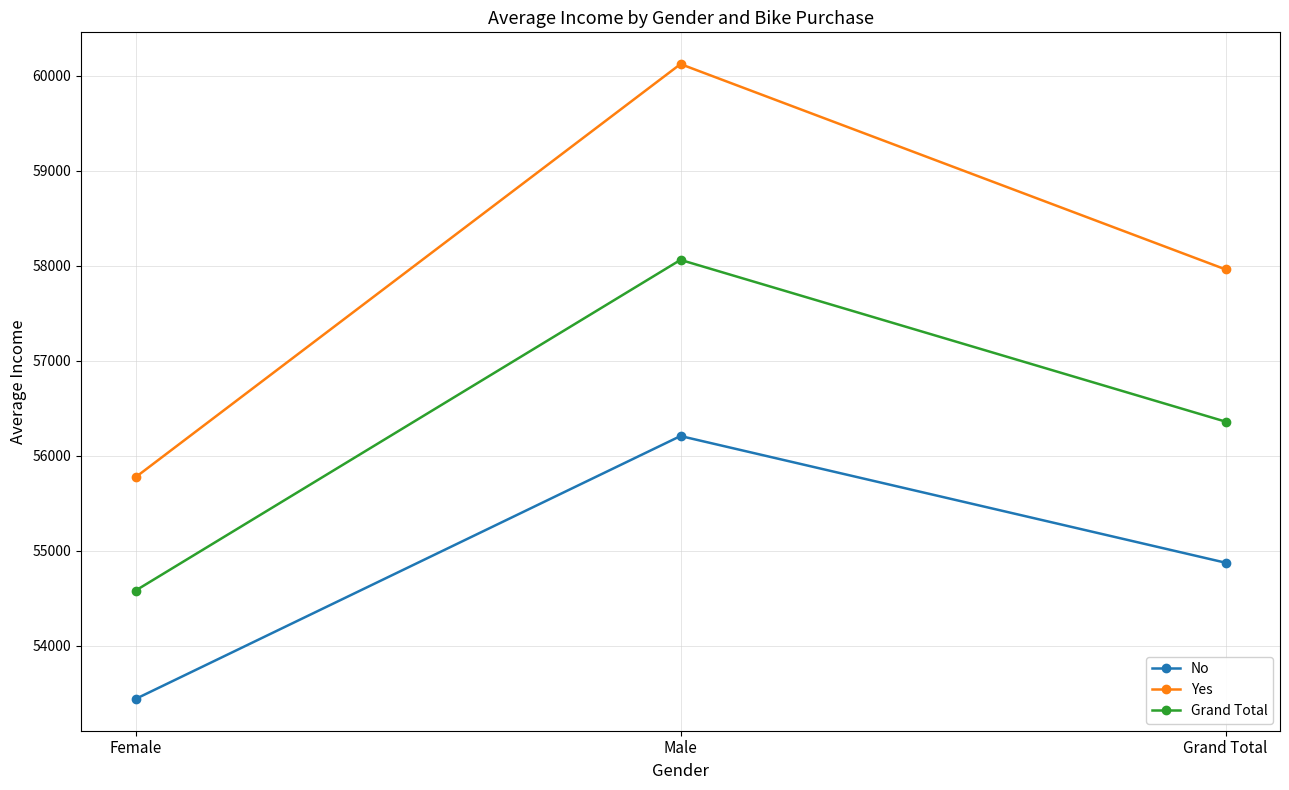

How many lines are shown in the chart?

3